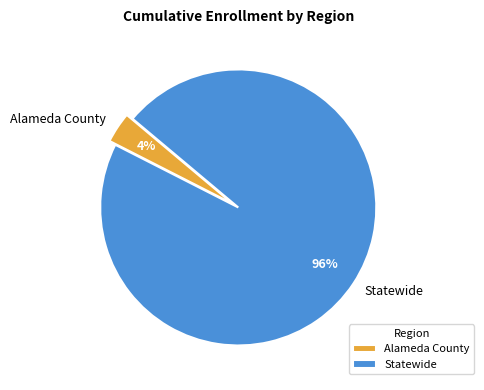

Which category has the smallest portion of the pie?

Alameda County